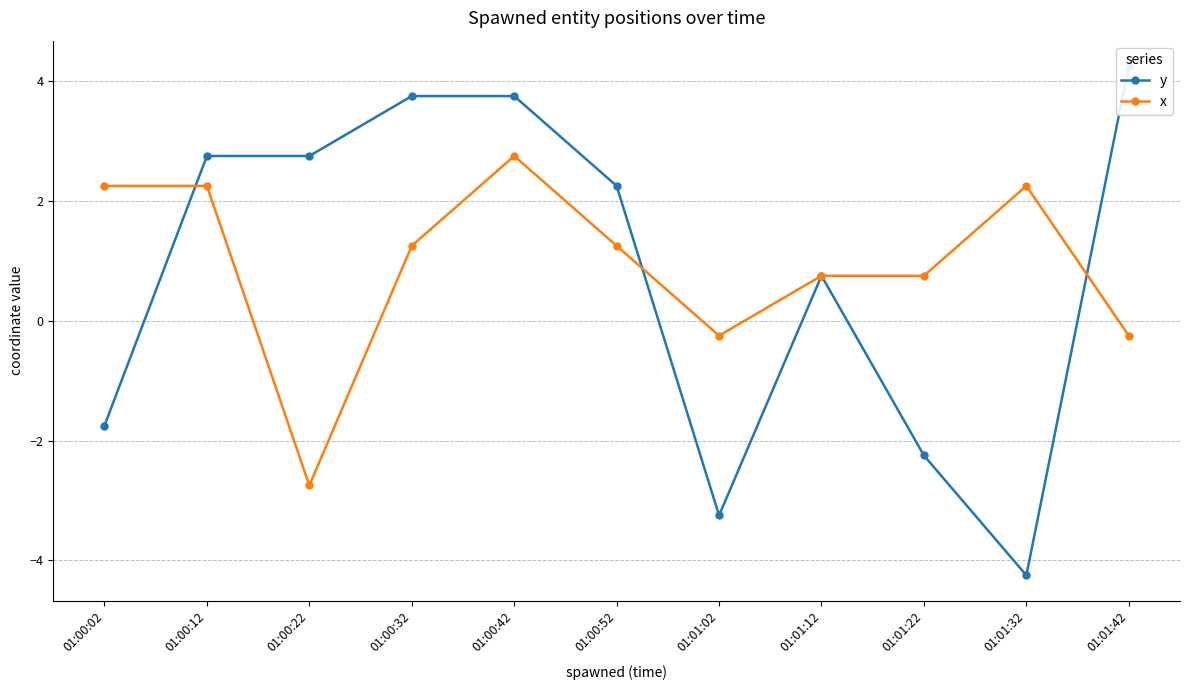

What is the approximate value of x at 01:01:32?

2.2